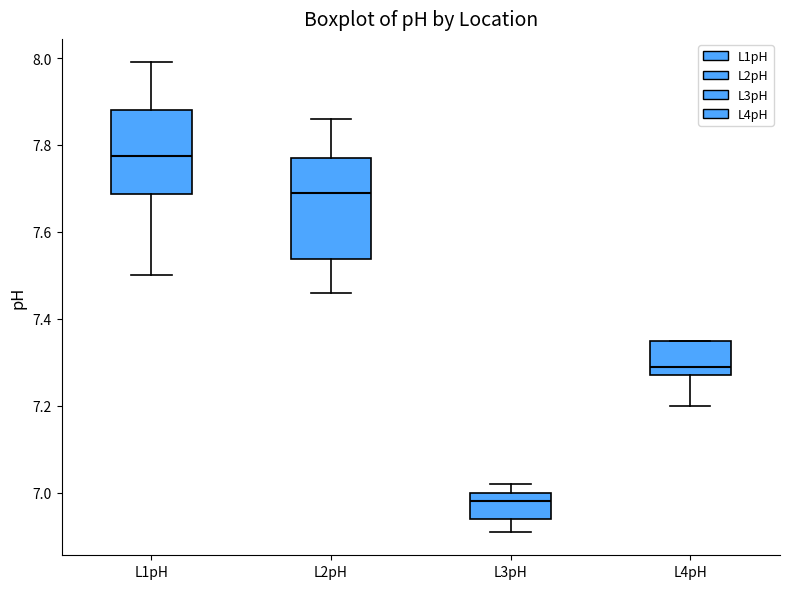

Which box's median line is the highest?

L1pH